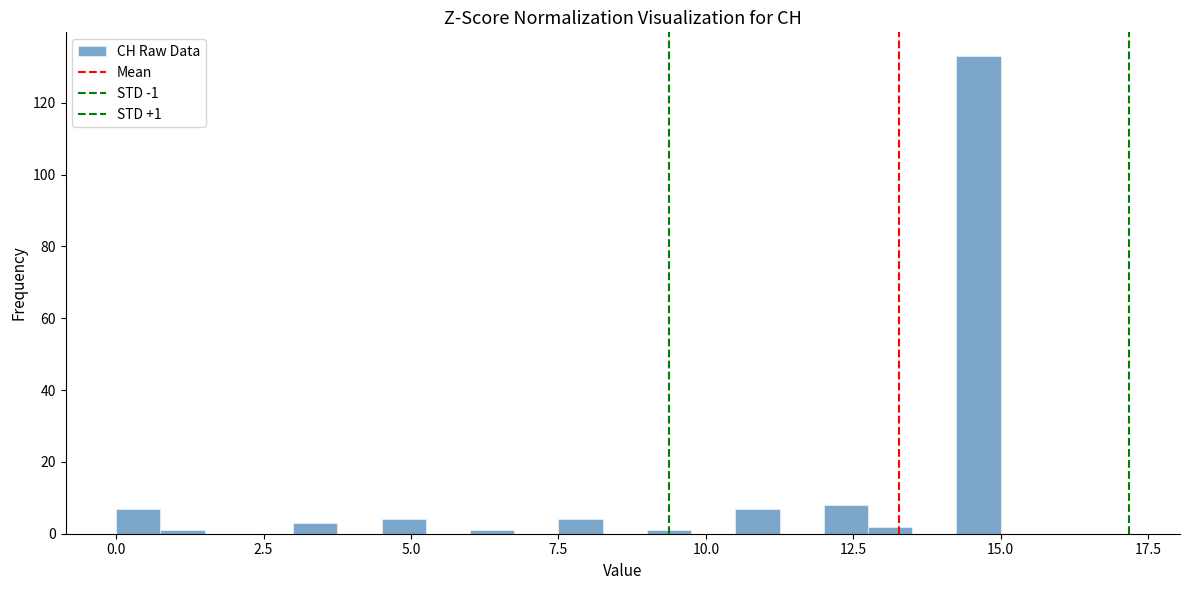

Read against the x-axis, roughly where is the centre of the tallest bar?

14.5